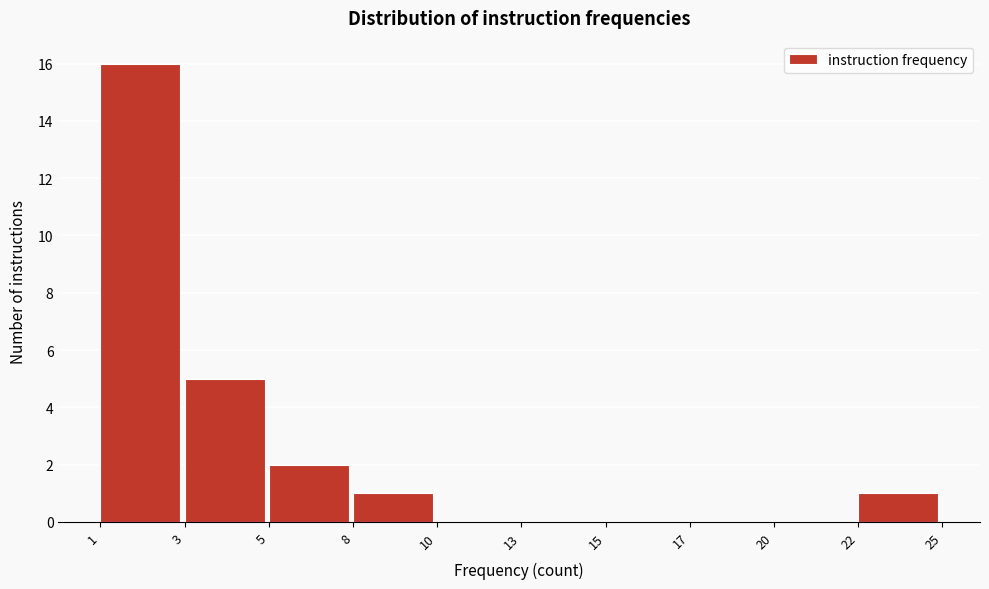

Reading left to right, extract all data points from this chart.

1=16	3=5	5=2	8=1	10=0	13=0	15=0	17=0	20=0	22=1